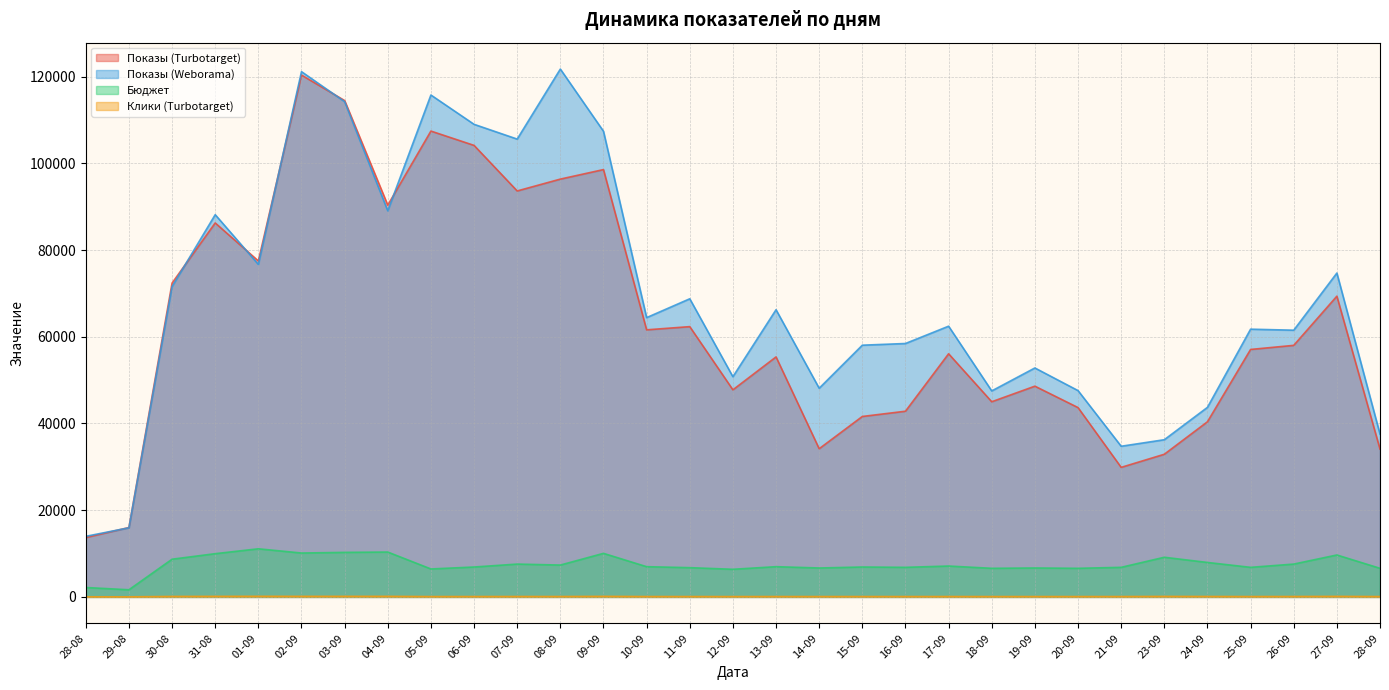

Is the value of Бюджет at 20-09 greater than the value of Показы (Weborama) at 07-09?

No